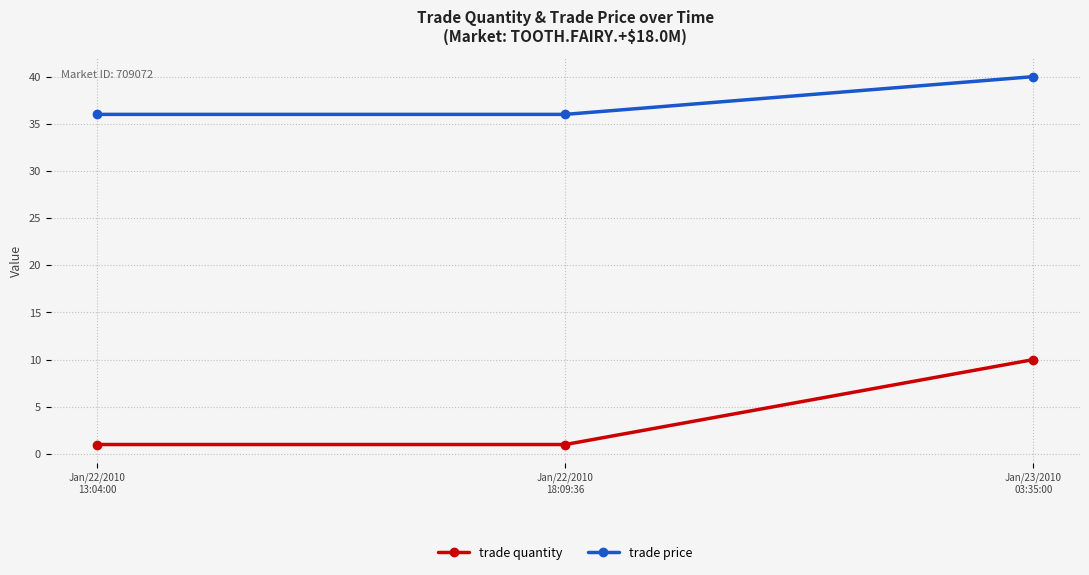

Which series changed the most between Jan/22/2010
13:04:00 and Jan/23/2010
03:35:00?

trade quantity